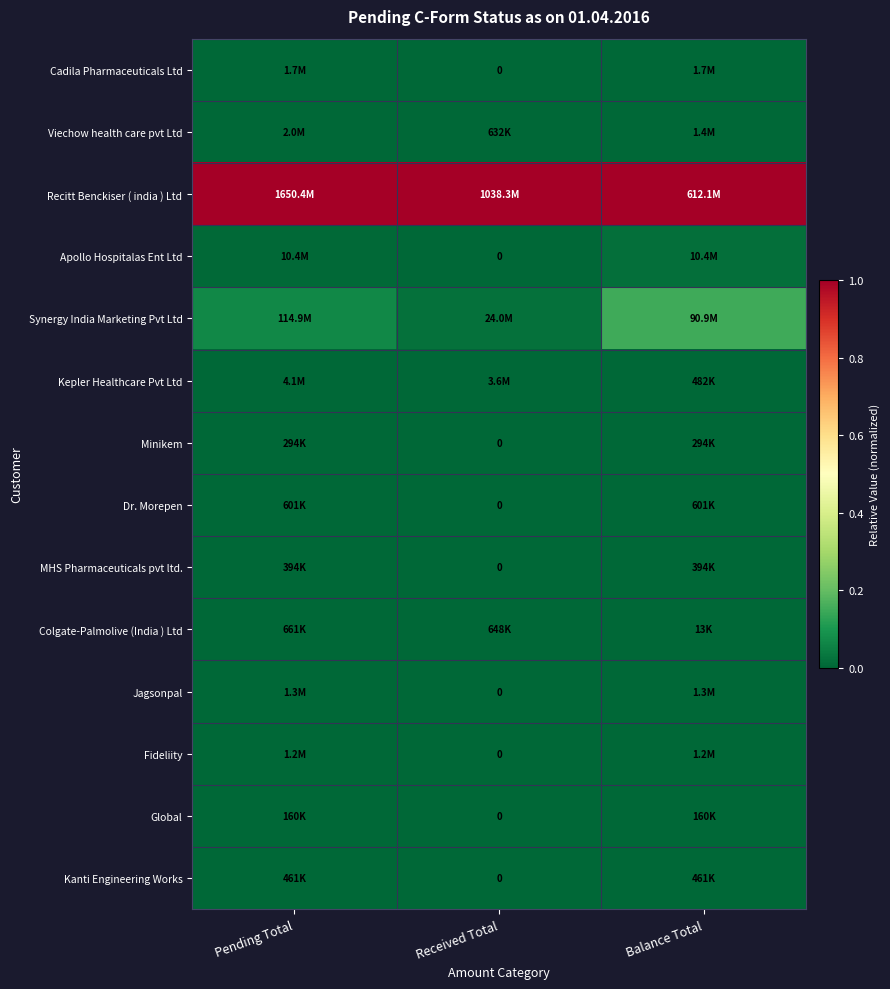

What is the spread (max minus min) of values at Pending Total?

1.0